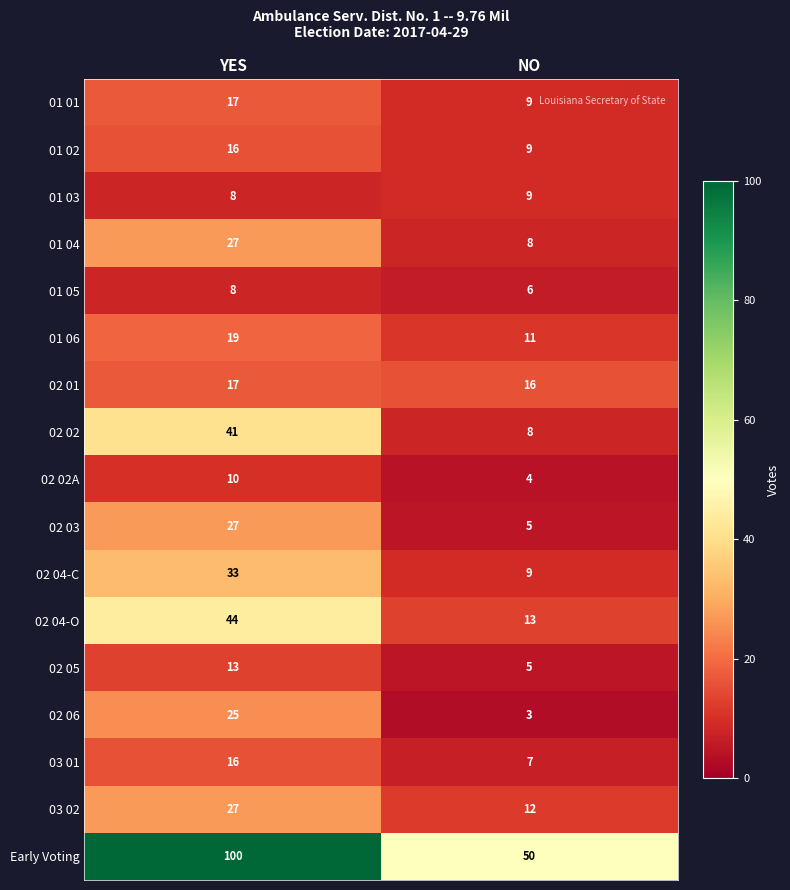

Which series has the largest total across all categories?

Early Voting